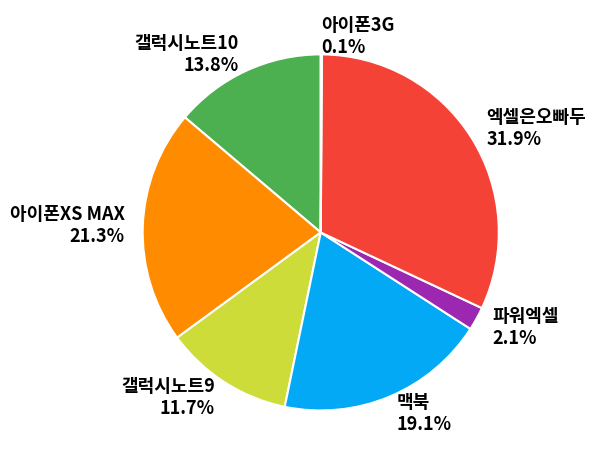

Which has a higher value, 엑셀은오빠두 or 파워엑셀?

엑셀은오빠두